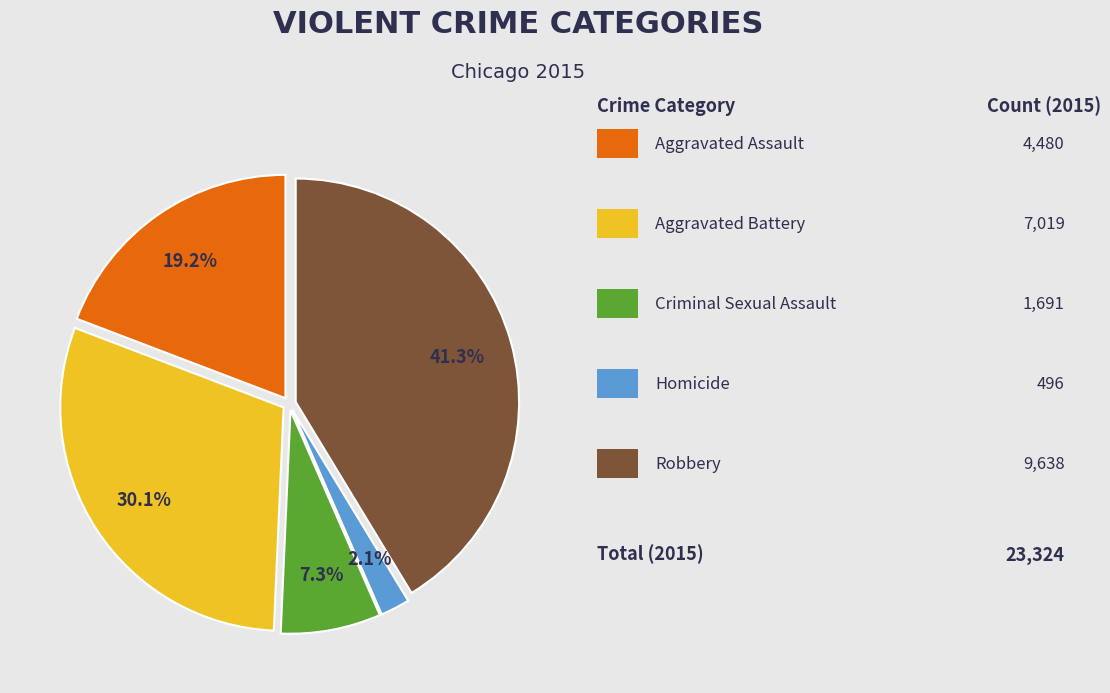

Does any single category account for the majority?

No